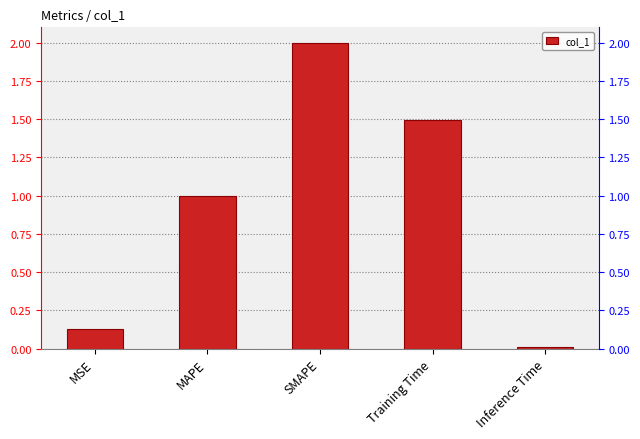

Is it true that the value at Inference Time is 0.0?

False